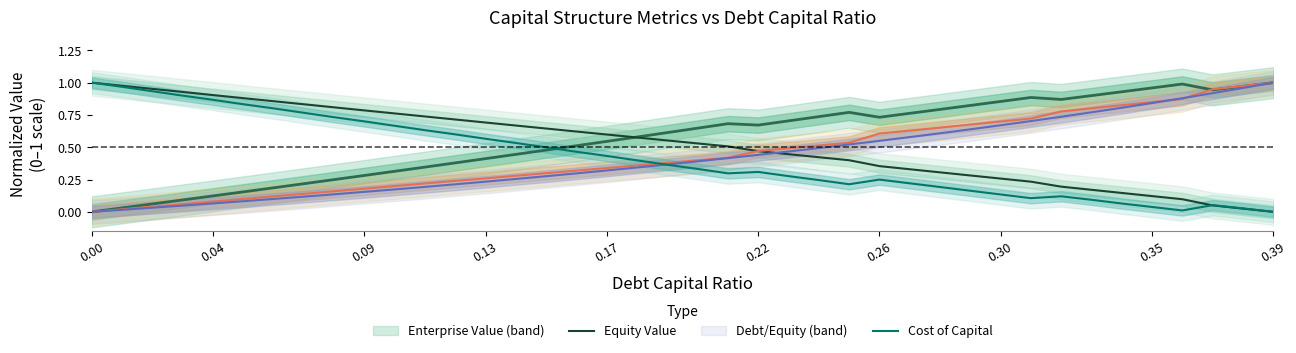

What is the label of the 40th point from the left?

0.39